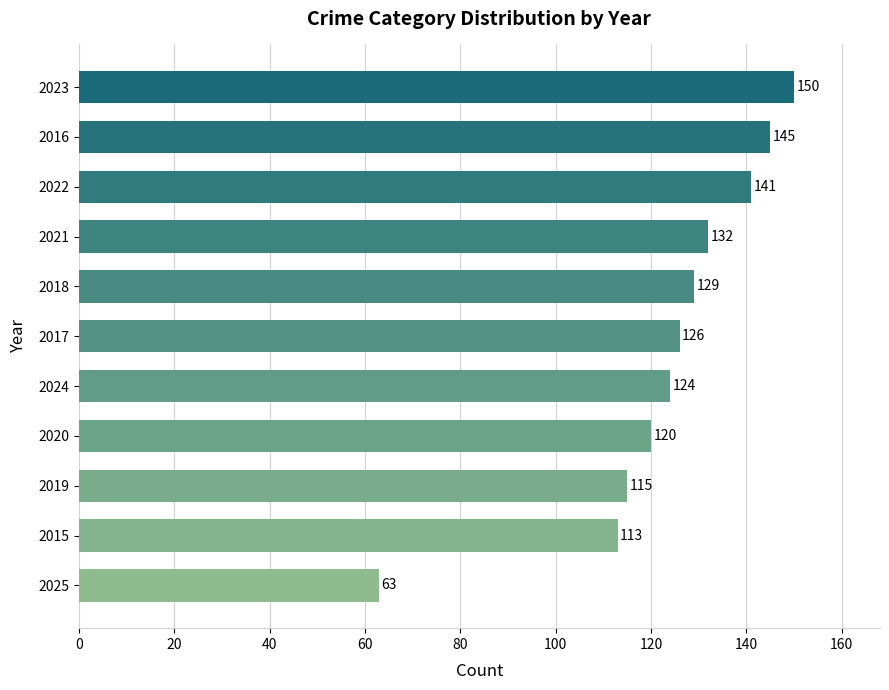

What value does the data have at 2024?

124